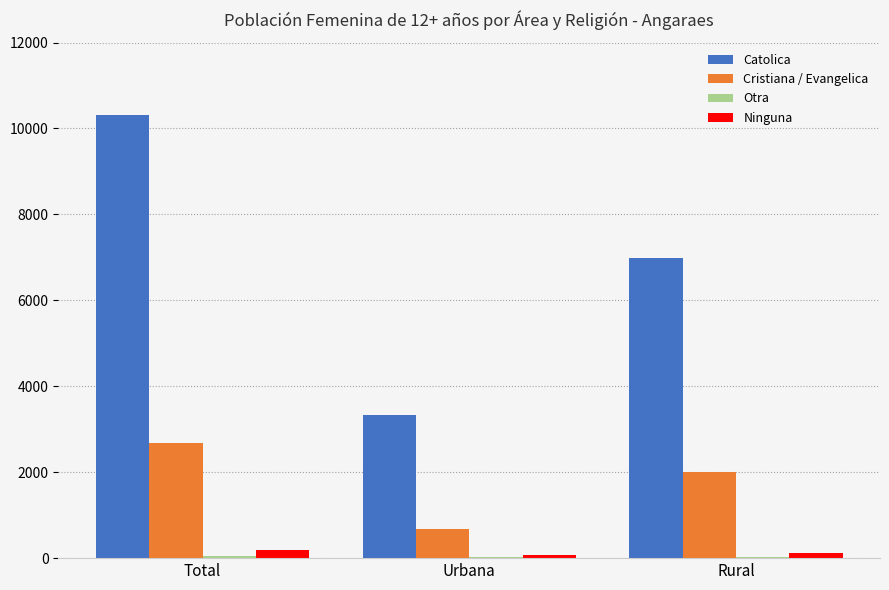

How many groups of bars are there?

3